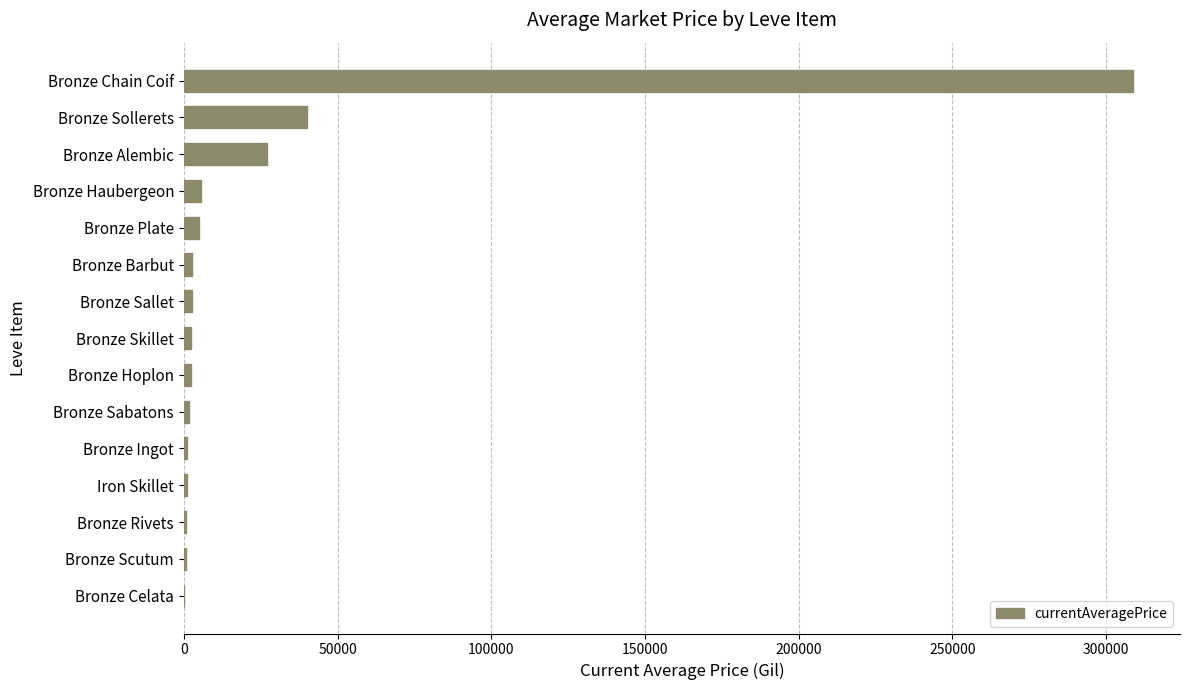

The chart shows a value of 39999.7 at Bronze Sollerets. True or false?

True